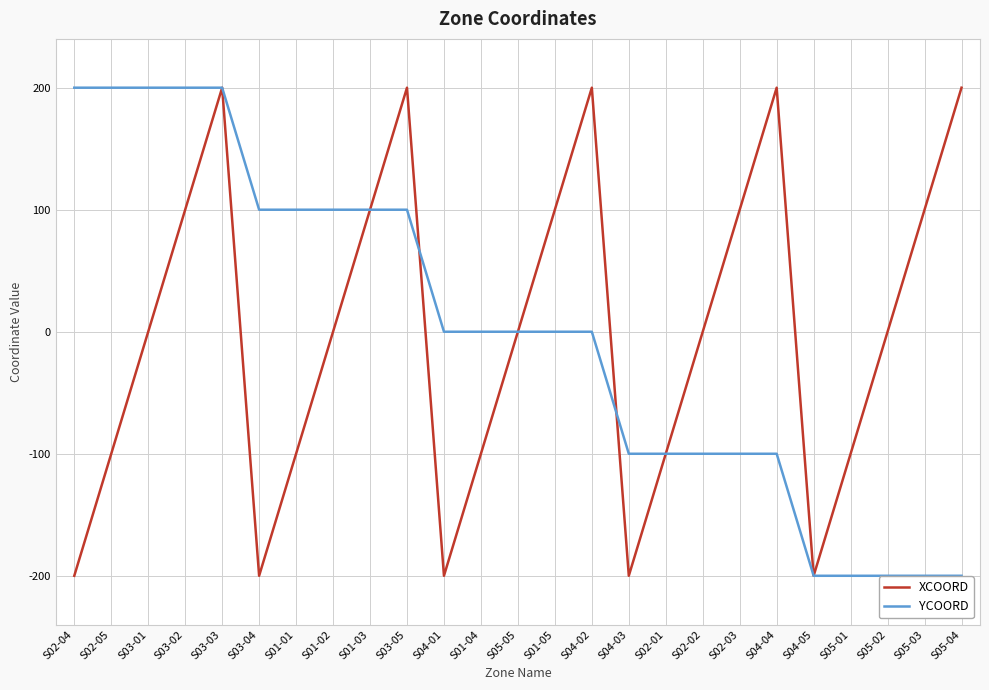

At S04-02, list the series in order from largest to smallest.

XCOORD, YCOORD